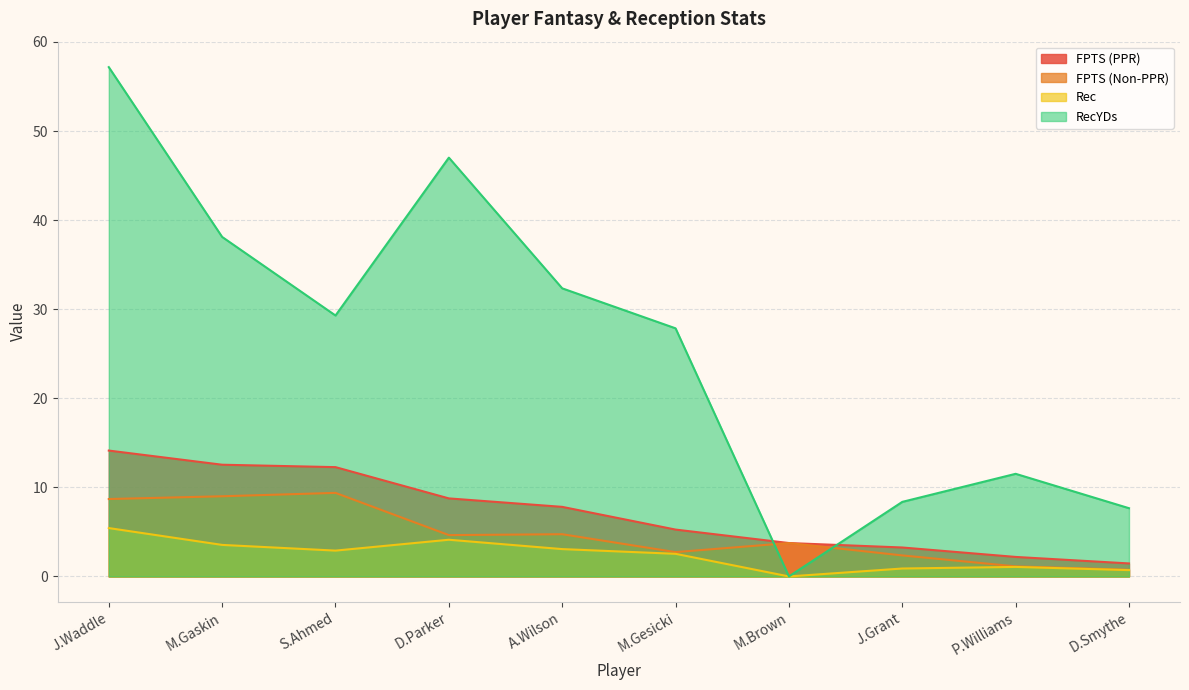

What is the difference between the maximum and minimum values in the FPTS (Non-PPR) series?

8.6